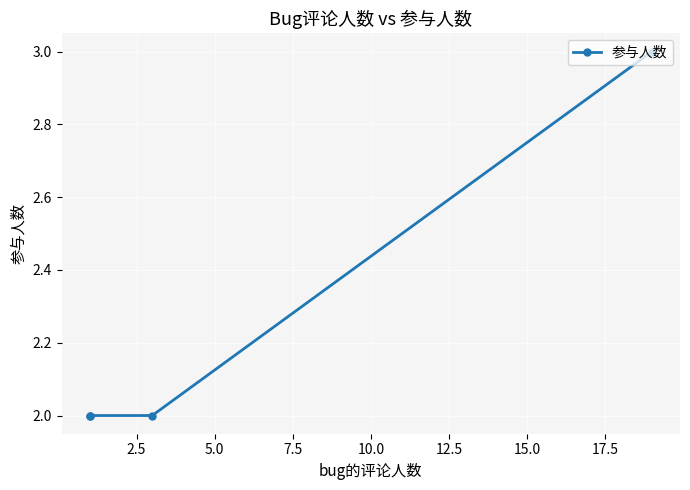

Is it true that the value at 5.0 is 3?

False